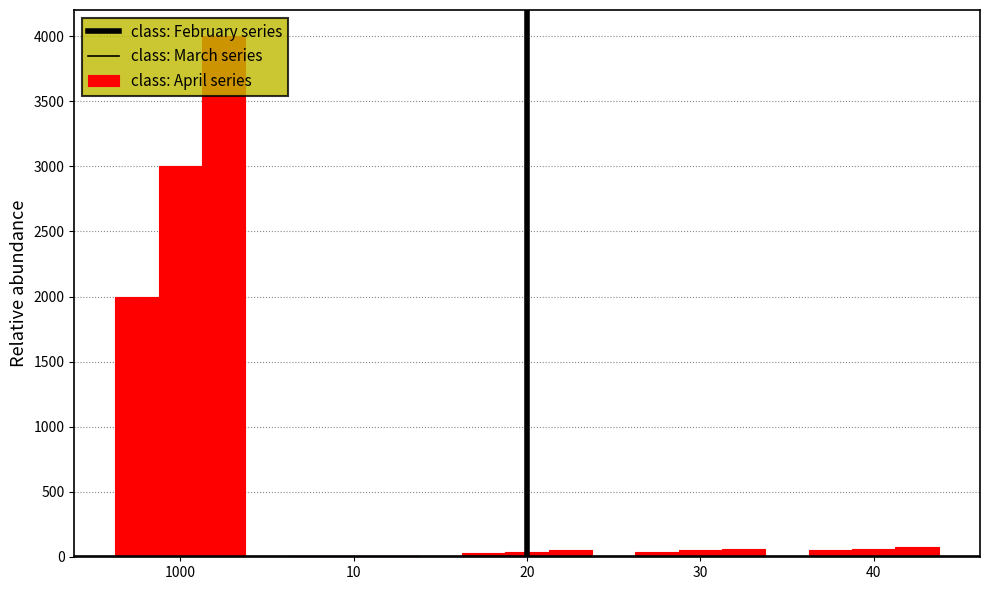

How many data points does each series have?

5